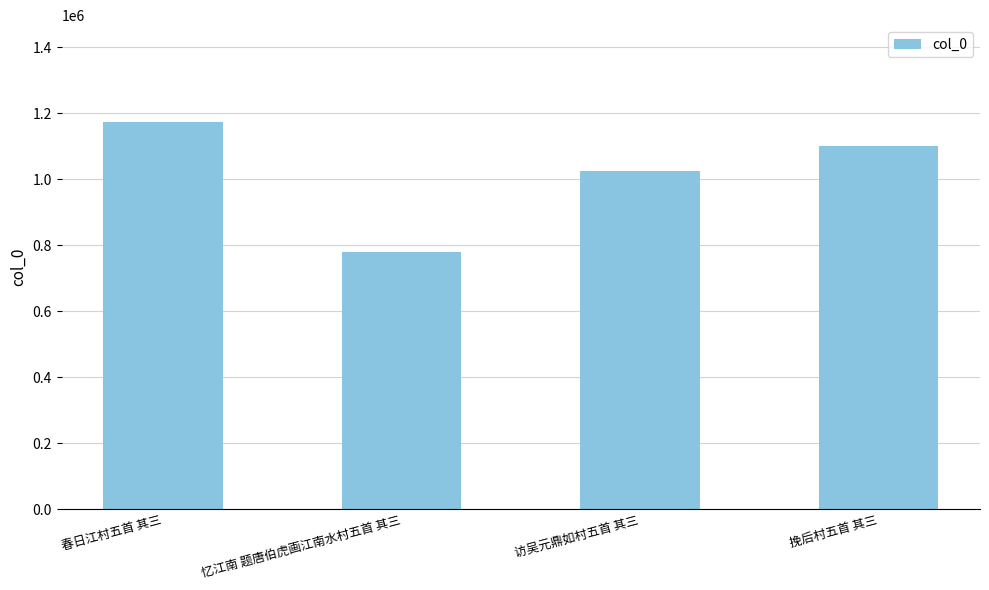

How many values are below 1100361?

2